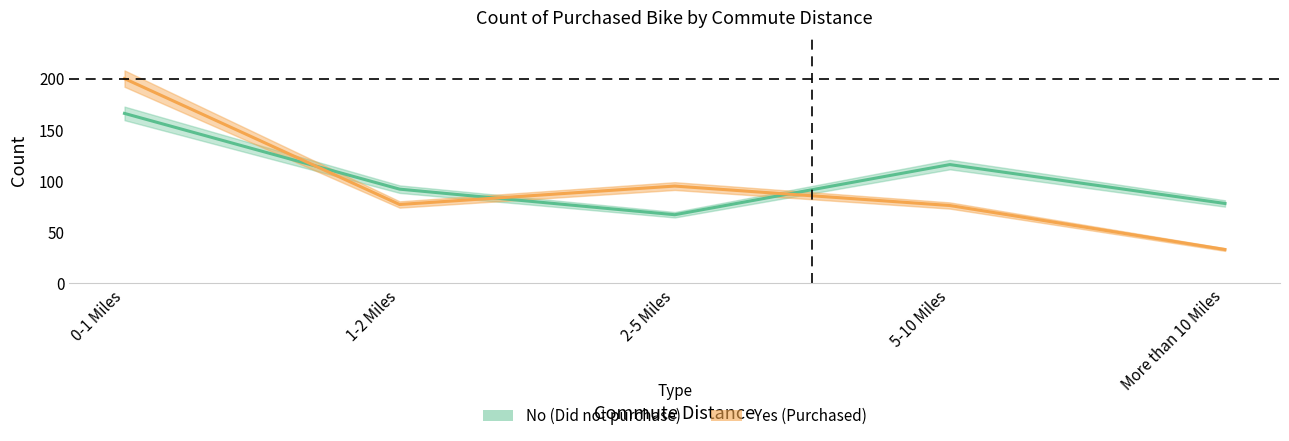

Which series ends up on top after the final intersection of Yes and No?

No